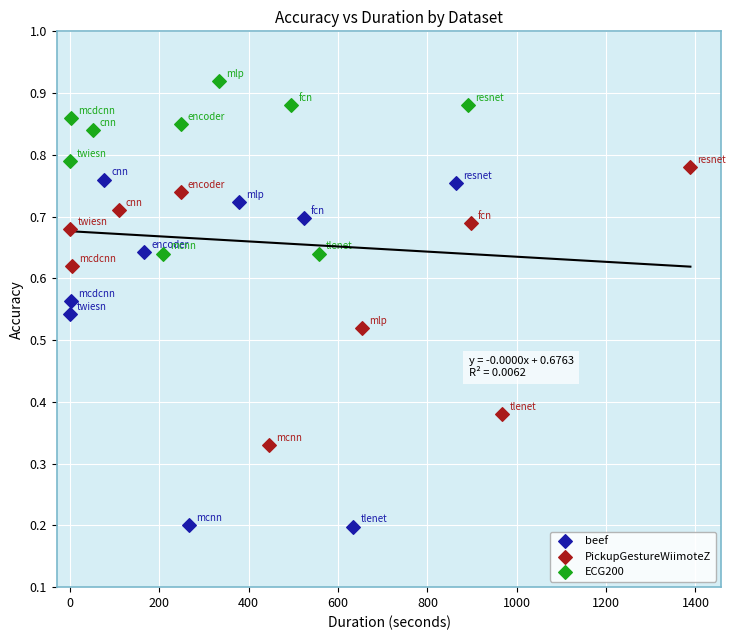

Which series has the largest Y range (max minus min)?

beef